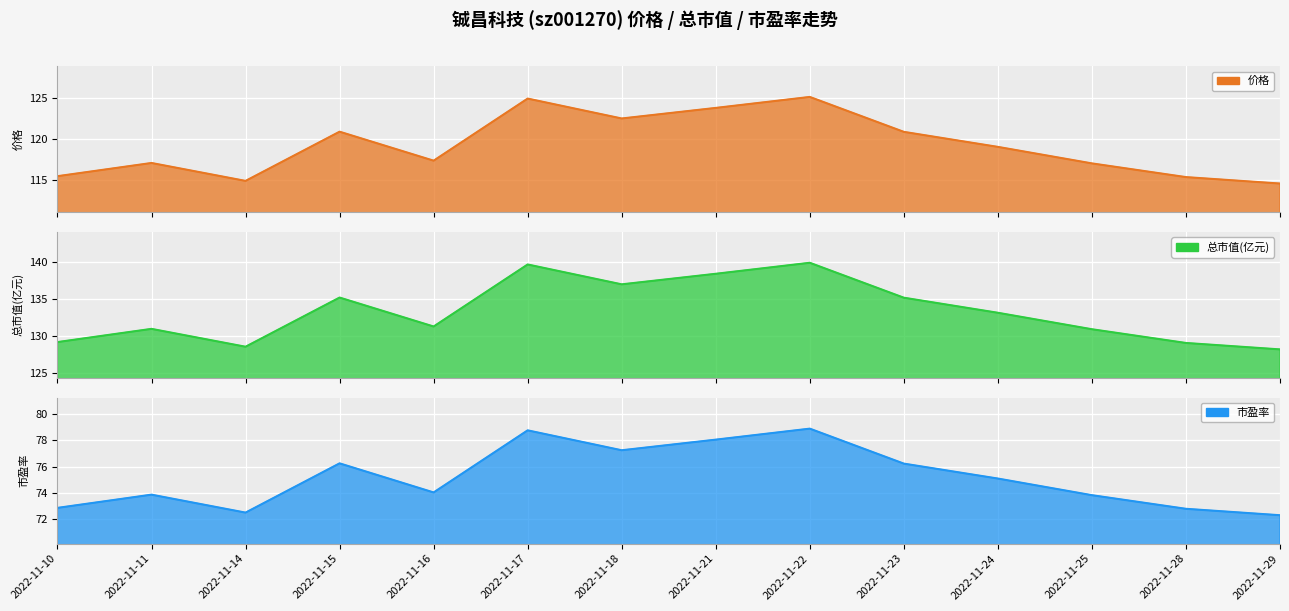

Reading left to right, list all the values displayed in this chart.

价格: 2022-11-10=115.5	2022-11-11=117.1	2022-11-14=114.9	2022-11-15=120.9	2022-11-16=117.4	2022-11-17=124.9	2022-11-18=122.5	2022-11-21=123.8	2022-11-22=125.1	2022-11-23=120.9	2022-11-24=119.0	2022-11-25=117.0	2022-11-28=115.4	2022-11-29=114.6
总市值(亿元): 2022-11-10=129.1	2022-11-11=130.9	2022-11-14=128.5	2022-11-15=135.2	2022-11-16=131.2	2022-11-17=139.7	2022-11-18=137.0	2022-11-21=138.4	2022-11-22=139.9	2022-11-23=135.2	2022-11-24=133.1	2022-11-25=130.9	2022-11-28=129.0	2022-11-29=128.2
市盈率: 2022-11-10=72.8	2022-11-11=73.8	2022-11-14=72.5	2022-11-15=76.2	2022-11-16=74.0	2022-11-17=78.8	2022-11-18=77.2	2022-11-21=78.0	2022-11-22=78.9	2022-11-23=76.2	2022-11-24=75.1	2022-11-25=73.8	2022-11-28=72.8	2022-11-29=72.3